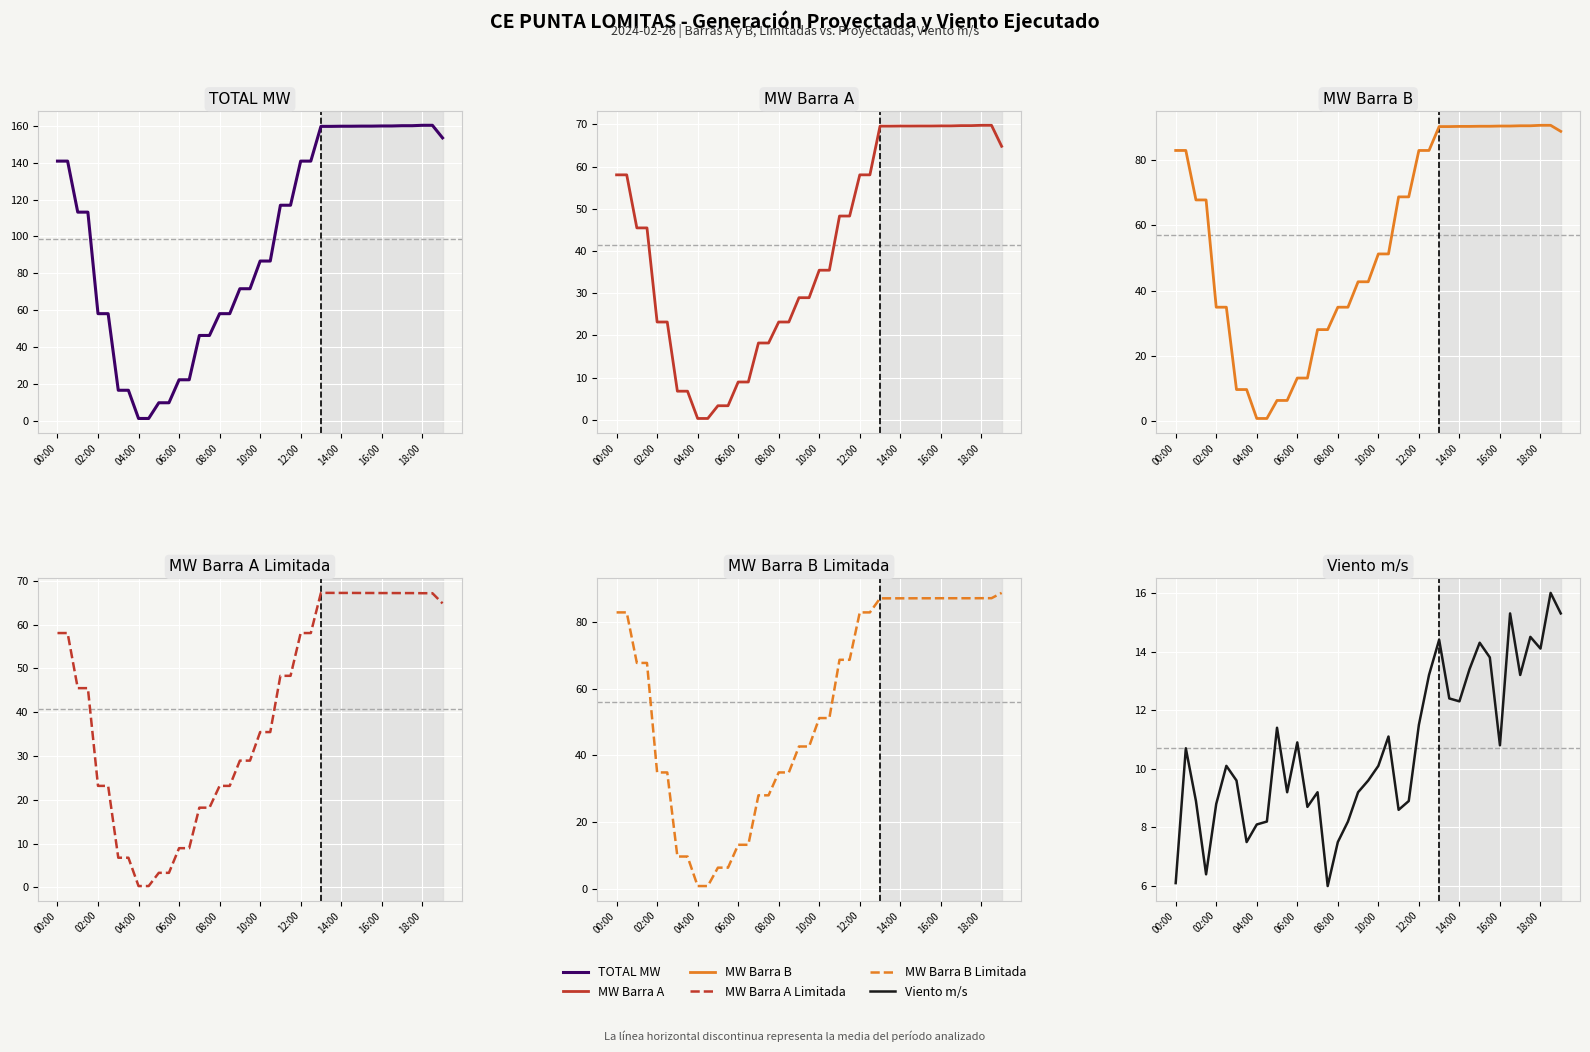

Reading left to right, what are all the values shown in this chart?

TOTAL MW: 140.9	140.9	113.2	113.2	58.1	58.1	16.5	16.5	1.2	1.2	9.7	9.7	22.2	22.2	46.3	46.3	58.1	58.1	71.6	71.6	86.7	86.7	117.0	117.0	140.9	140.9	159.8	159.8	159.8	159.8	159.9	159.9	160.0	160.0	160.1	160.1	160.3	160.3	153.5
MW Proyectada (Barra A): 58.1	58.1	45.5	45.5	23.2	23.2	6.8	6.8	0.3	0.3	3.3	3.3	9.0	9.0	18.2	18.2	23.2	23.2	29.0	29.0	35.5	35.5	48.3	48.3	58.1	58.1	69.6	69.6	69.6	69.6	69.7	69.7	69.7	69.7	69.7	69.7	69.8	69.8	64.8
MW Proyectada (Barra B): 82.8	82.8	67.7	67.7	34.9	34.9	9.7	9.7	0.9	0.9	6.4	6.4	13.2	13.2	28.0	28.0	34.9	34.9	42.7	42.7	51.2	51.2	68.6	68.6	82.8	82.8	90.1	90.1	90.2	90.2	90.2	90.2	90.3	90.3	90.4	90.4	90.5	90.5	88.7
MW Proyectada (Barra A) Limitada: 58.1	58.1	45.5	45.5	23.2	23.2	6.8	6.8	0.3	0.3	3.3	3.3	9.0	9.0	18.2	18.2	23.2	23.2	29.0	29.0	35.5	35.5	48.3	48.3	58.1	58.1	67.2	67.2	67.2	67.2	67.2	67.2	67.2	67.2	67.2	67.2	67.2	67.2	64.8
MW Proyectada (Barra B) Limitada: 82.8	82.8	67.7	67.7	34.9	34.9	9.7	9.7	0.9	0.9	6.4	6.4	13.2	13.2	28.0	28.0	34.9	34.9	42.7	42.7	51.2	51.2	68.6	68.6	82.8	82.8	87.1	87.1	87.1	87.1	87.1	87.1	87.1	87.1	87.1	87.1	87.1	87.1	88.7
Viento m/s: 6.1	10.7	8.9	6.4	8.8	10.1	9.6	7.5	8.1	8.2	11.4	9.2	10.9	8.7	9.2	6.0	7.5	8.2	9.2	9.6	10.1	11.1	8.6	8.9	11.5	13.2	14.4	12.4	12.3	13.4	14.3	13.8	10.8	15.3	13.2	14.5	14.1	16.0	15.3